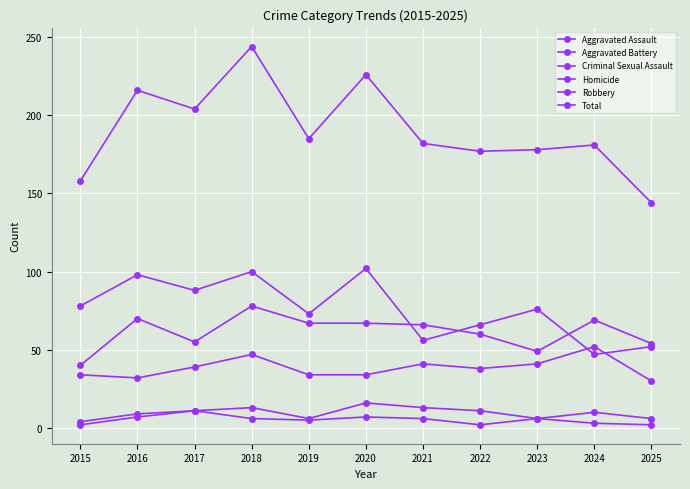

At how many categories does at least one series exceed 243?

1